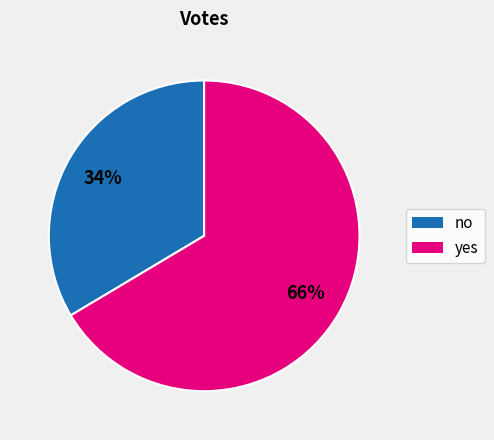

Is yes the majority of the pie?

Yes